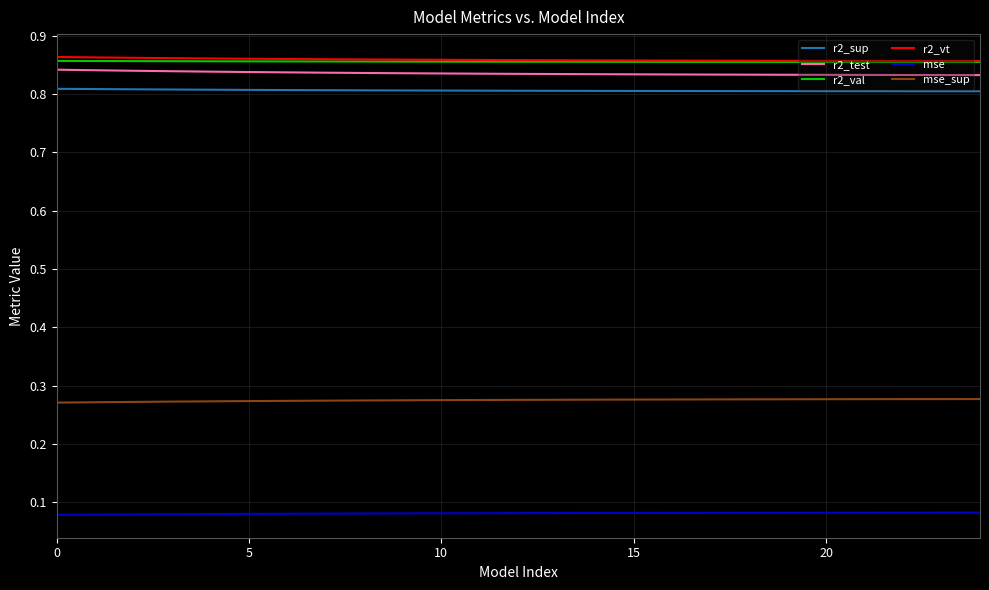

True or false: r2_val and r2_sup cross at least once.

False